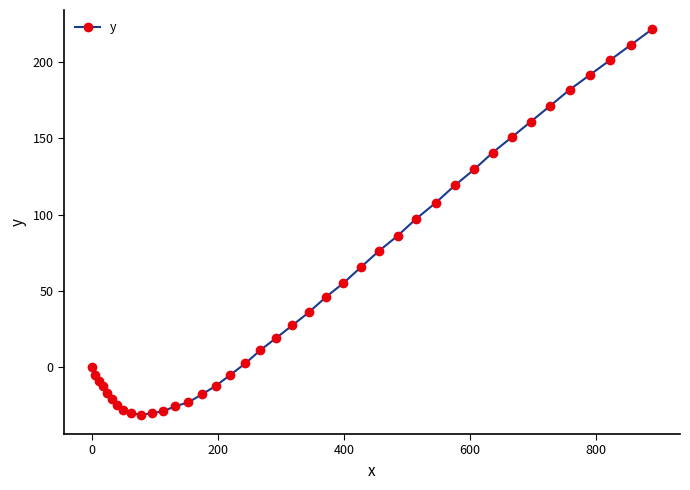

What is the smallest value displayed?

-31.0